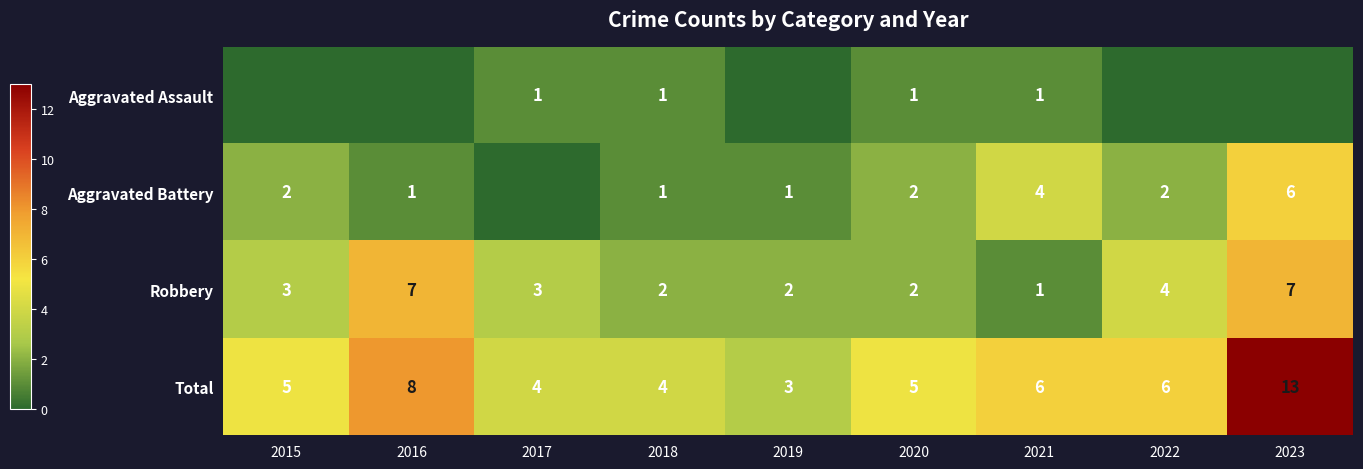

What is the highest value of the Total series?

13